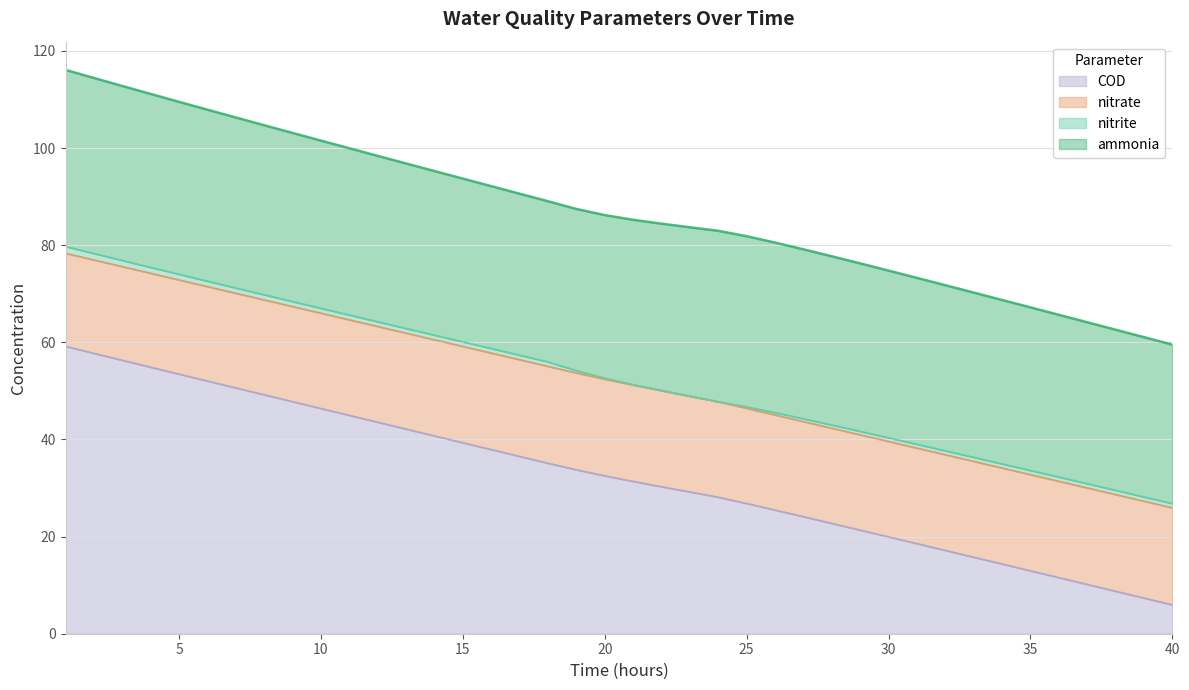

Does the chart display data point markers on the line(s)?

No